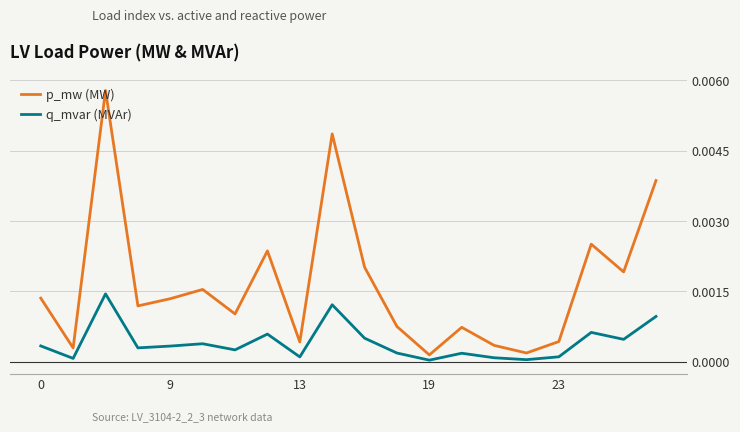

Which series has the widest spread of values?

p_mw (MW)